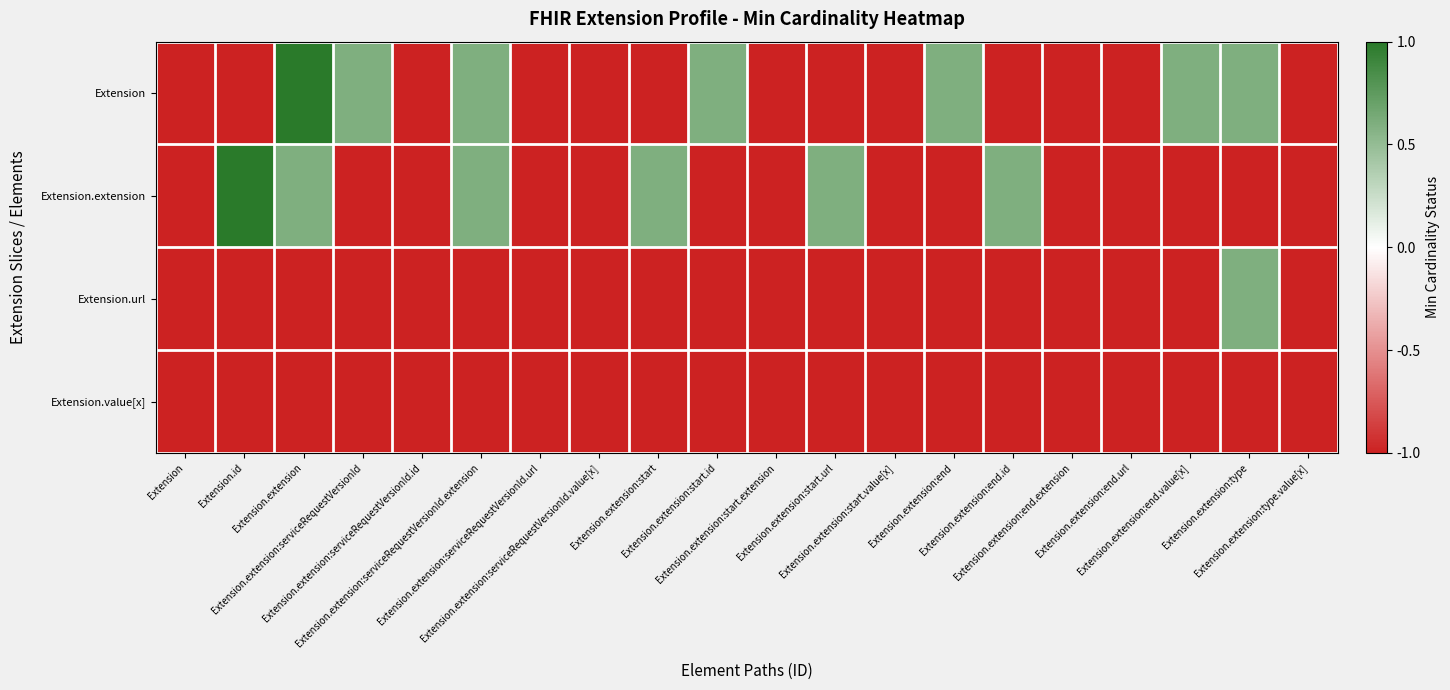

At how many categories does at least one series exceed 0?

11